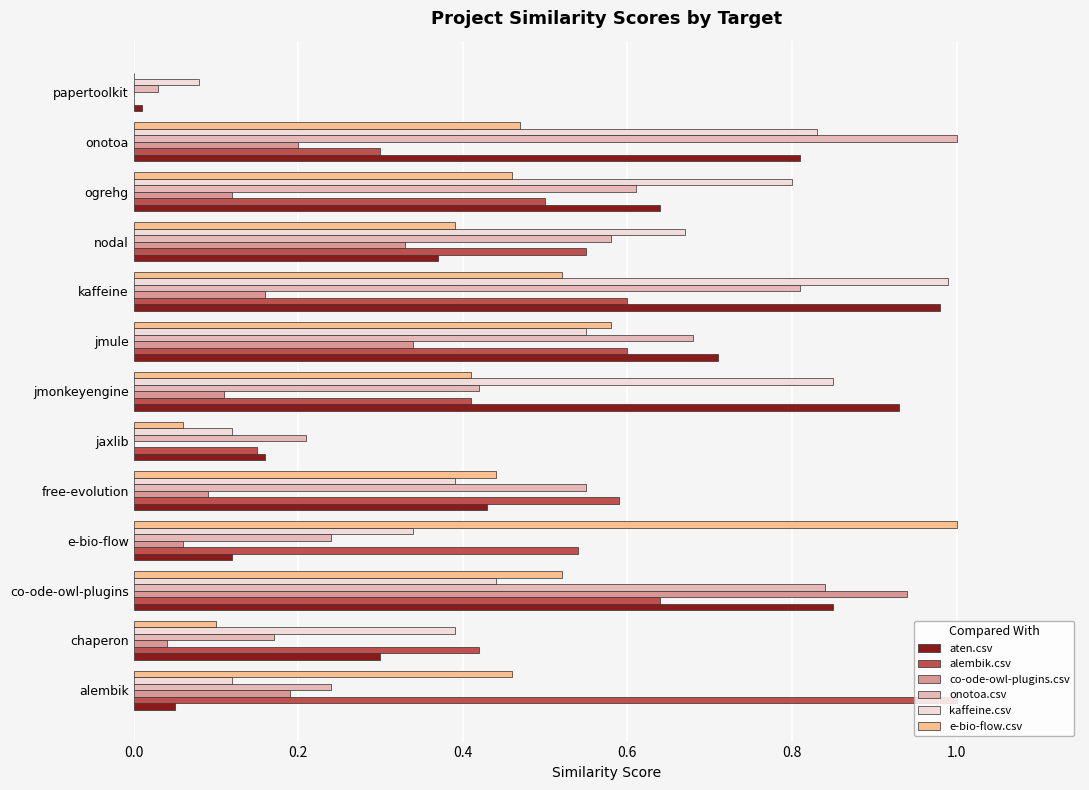

What is the sum of all aten.csv values?

6.4